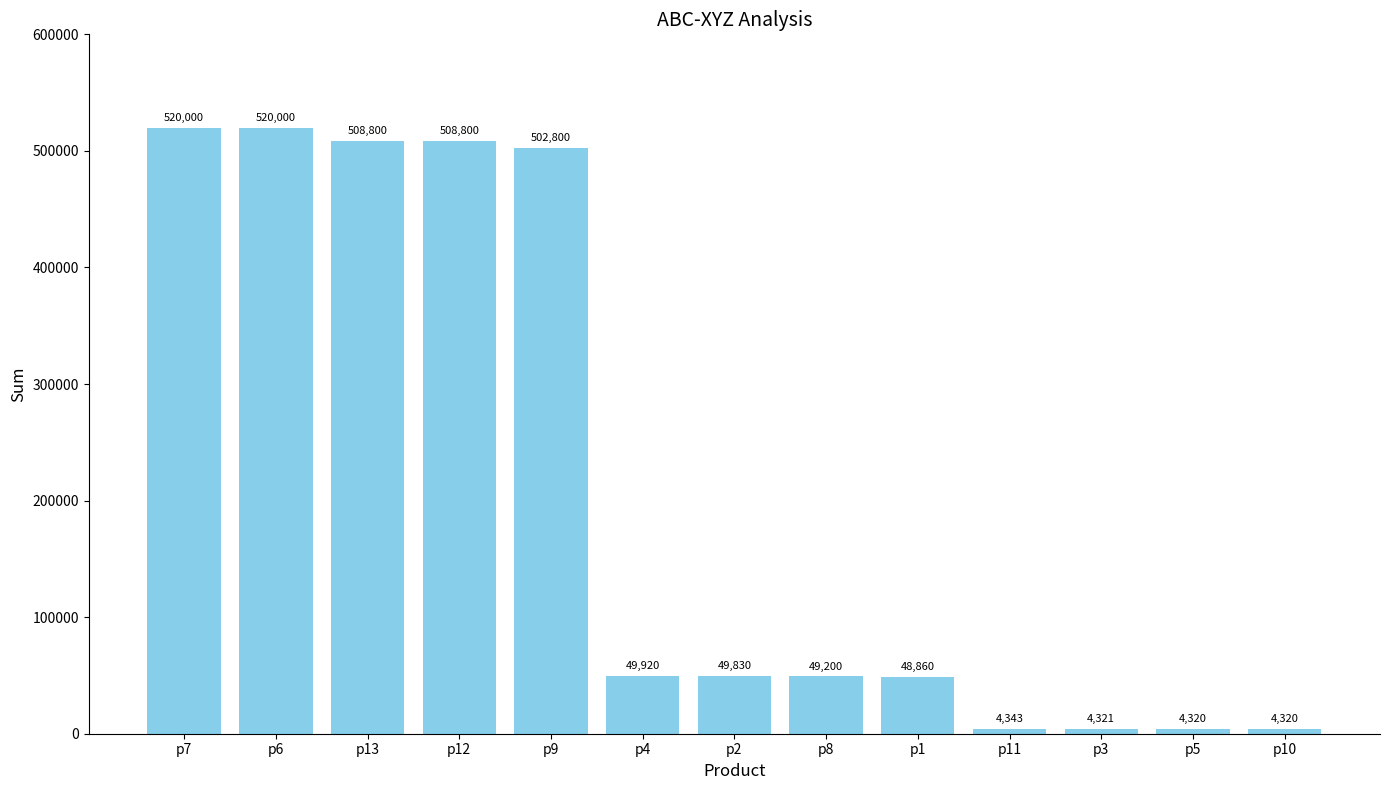

Are the bars horizontal?

No